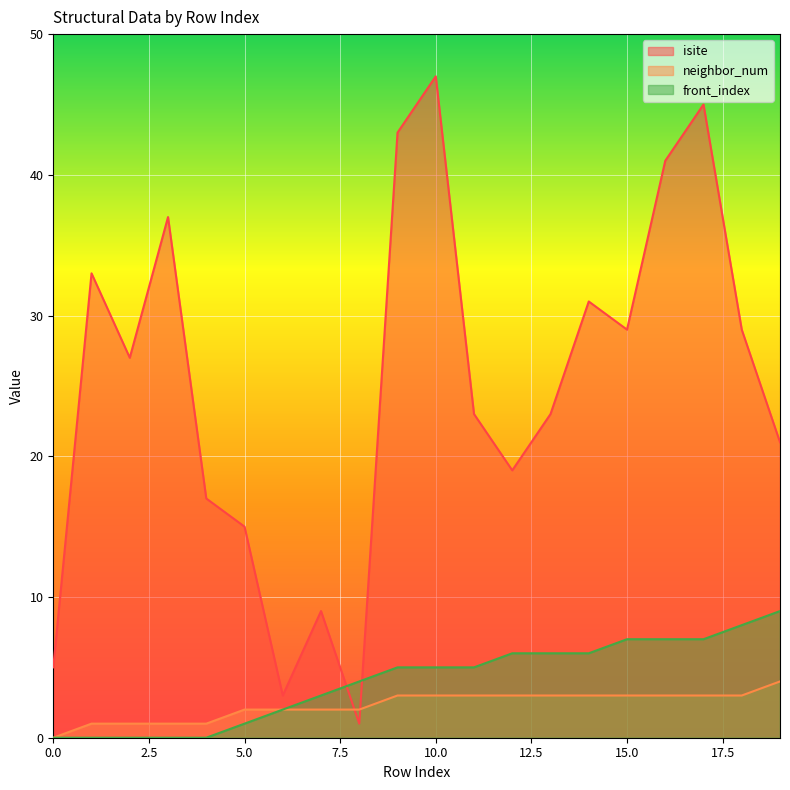

Rank the series at 19 from highest to lowest value.

isite, front_index, neighbor_num